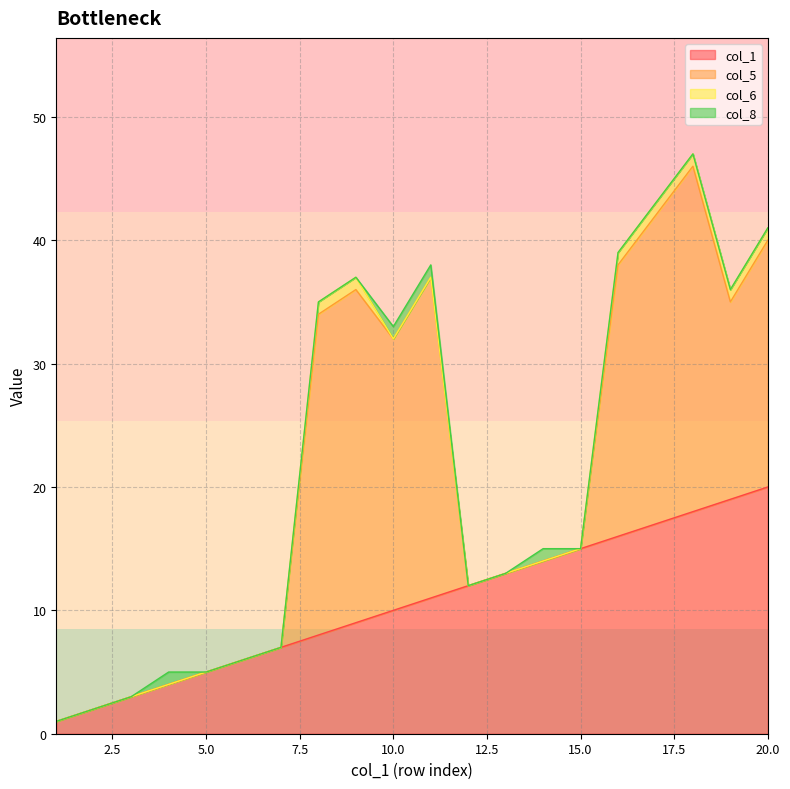

True or false: col_5 and col_8 cross at least once.

False